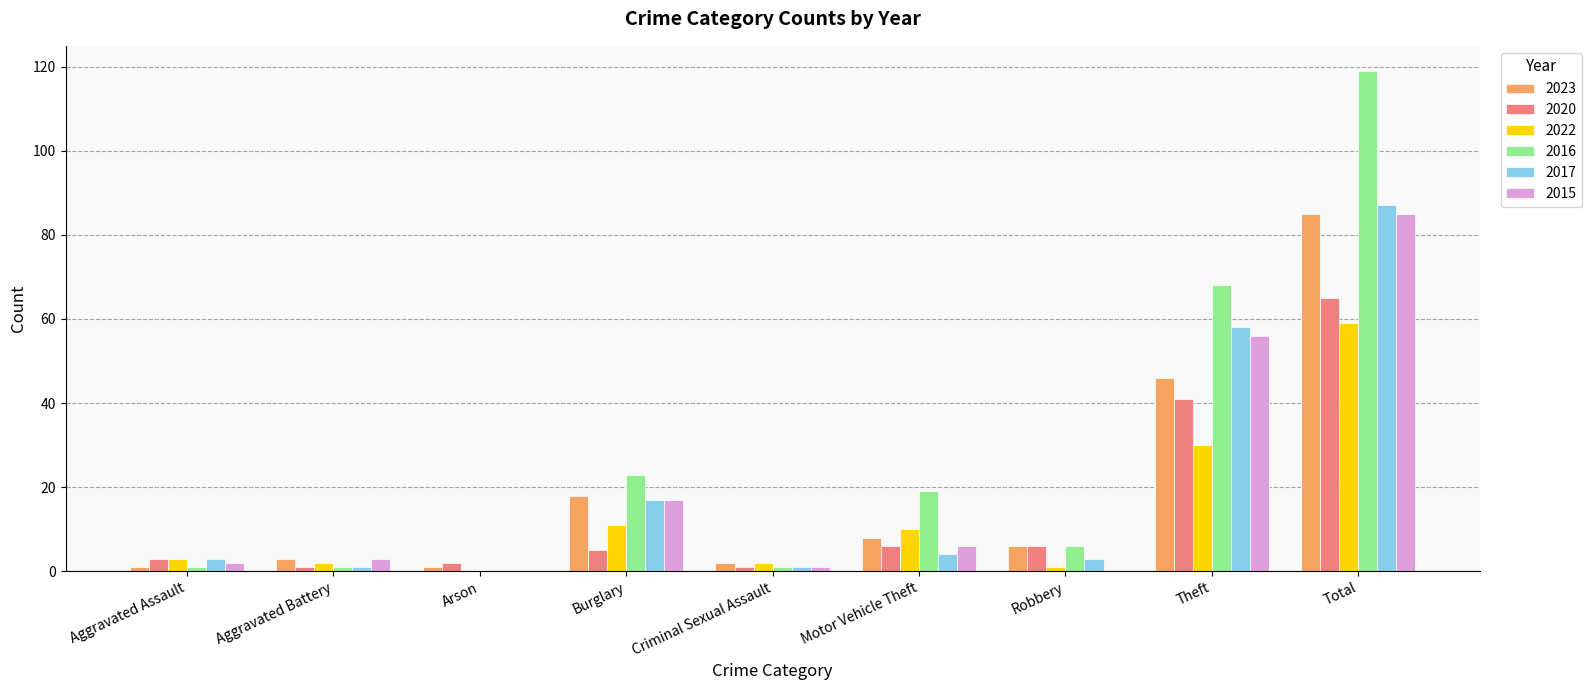

Is the value of 2017 at Aggravated Assault greater than the value of 2016 at Total?

No